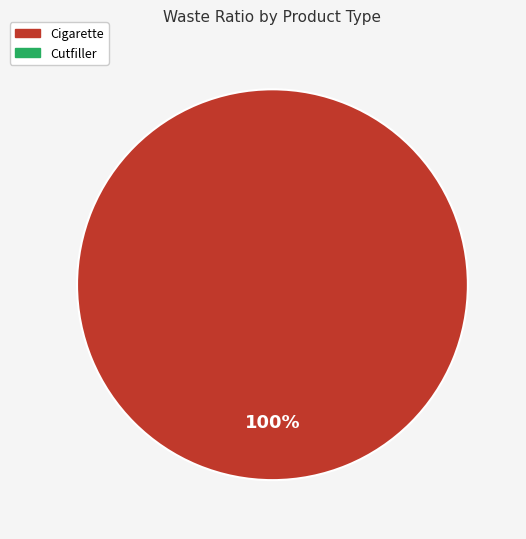

Is there any slice that represents more than half of the pie?

Yes